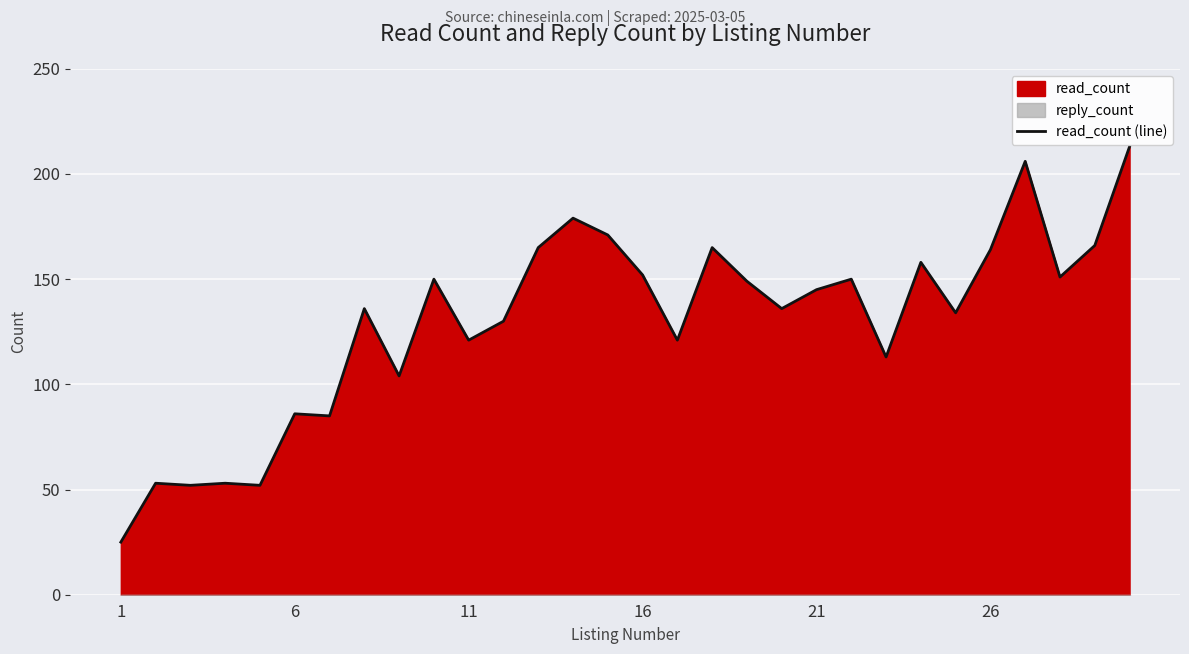

How many values are below 145?

15